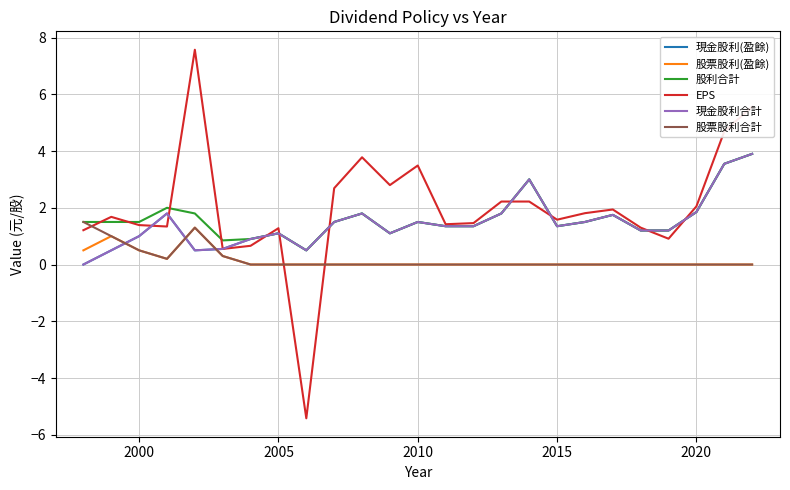

How many lines are shown in the chart?

6